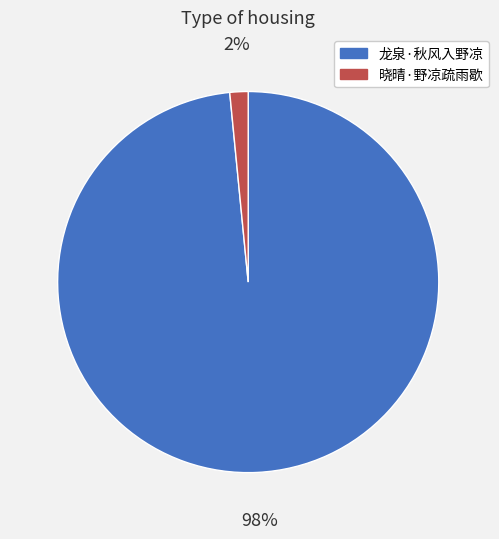

Does 龙泉·秋风入野凉 account for over 50% of the chart?

Yes